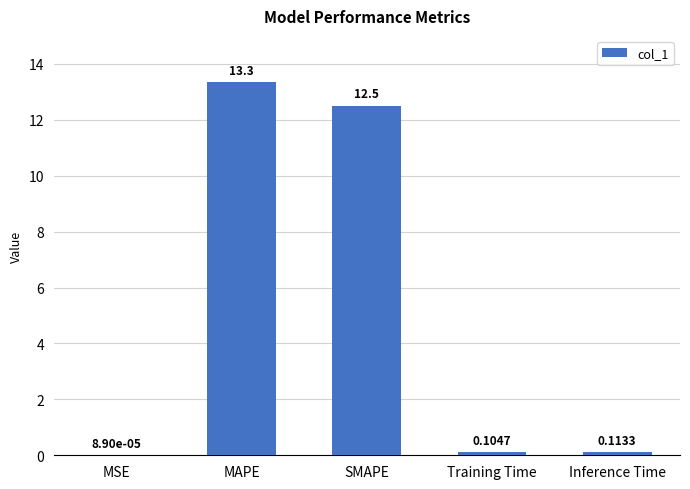

What is the average value?

5.2